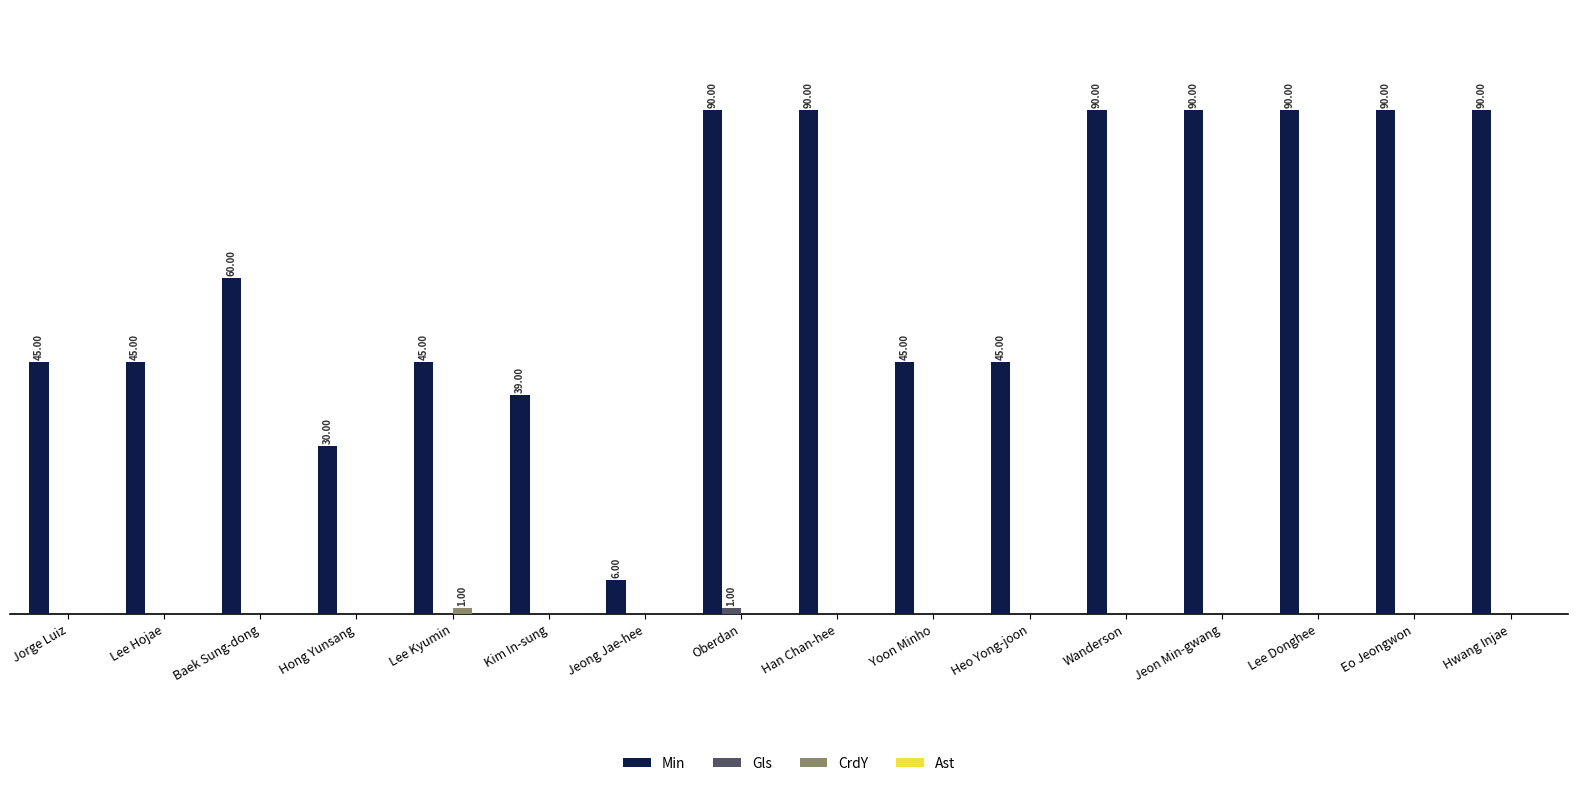

Are the bars horizontal?

No